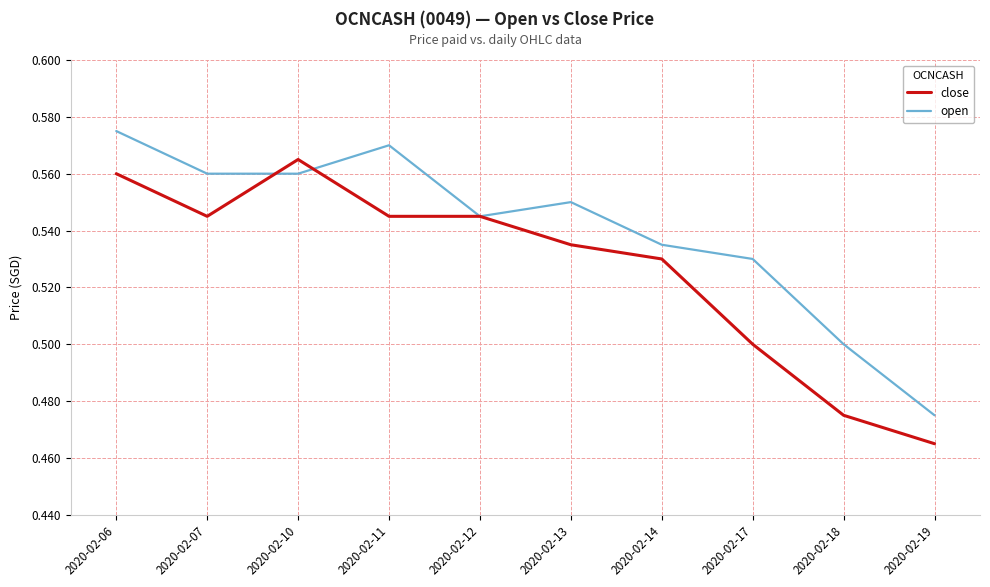

List the series in order of their overall mean, highest first.

open, close